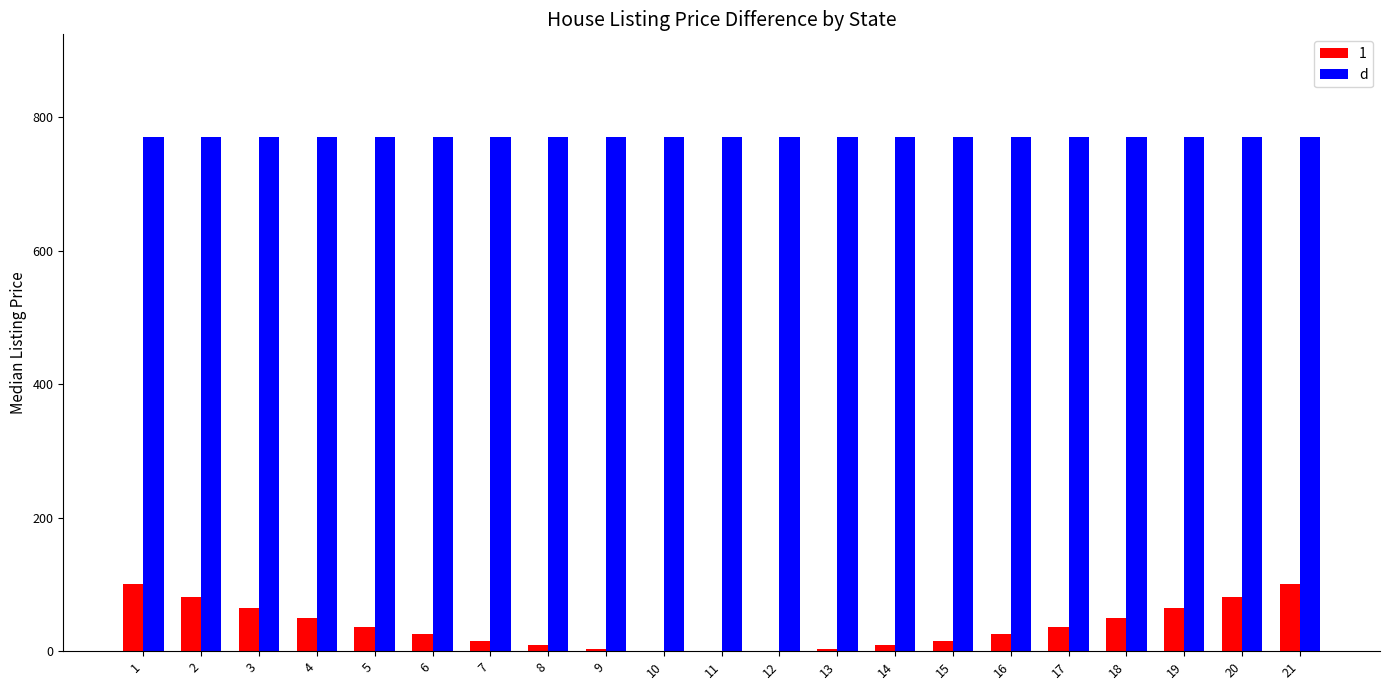

How many groups of bars are there?

21